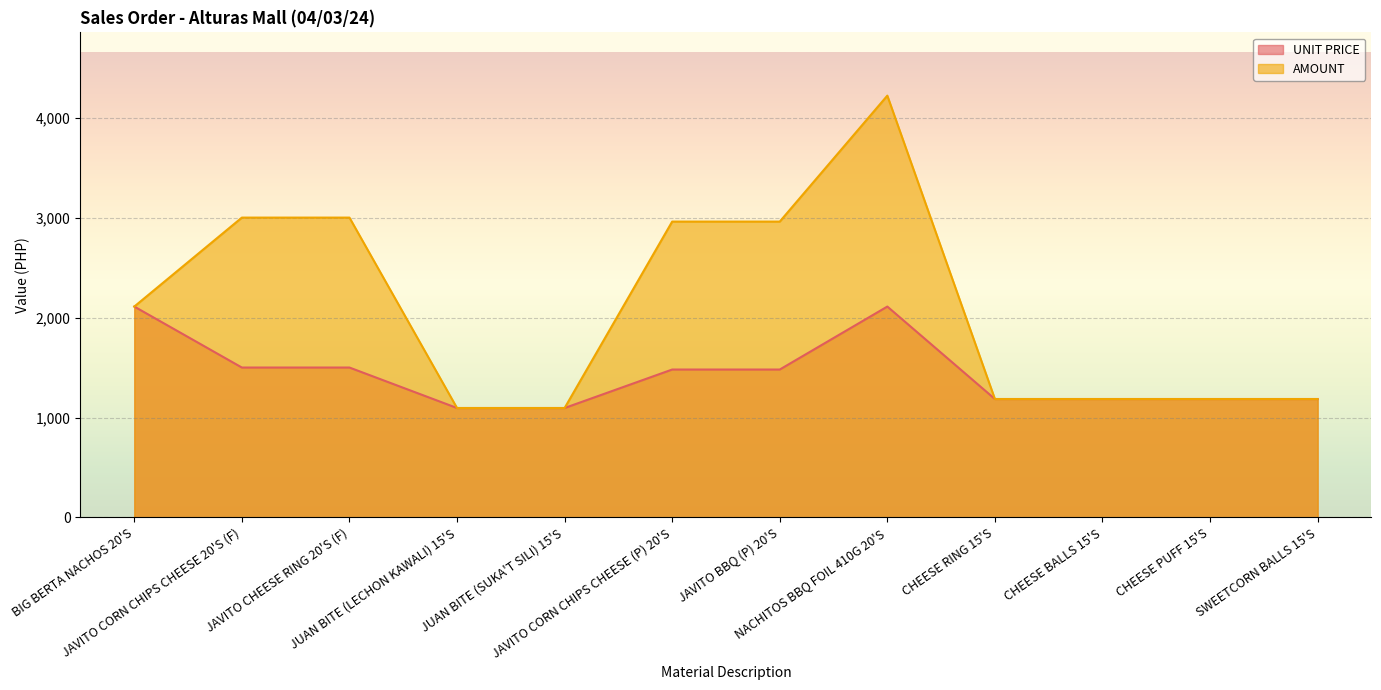

What position from the right is JUAN BITE (SUKA'T SILI) 15'S?

8